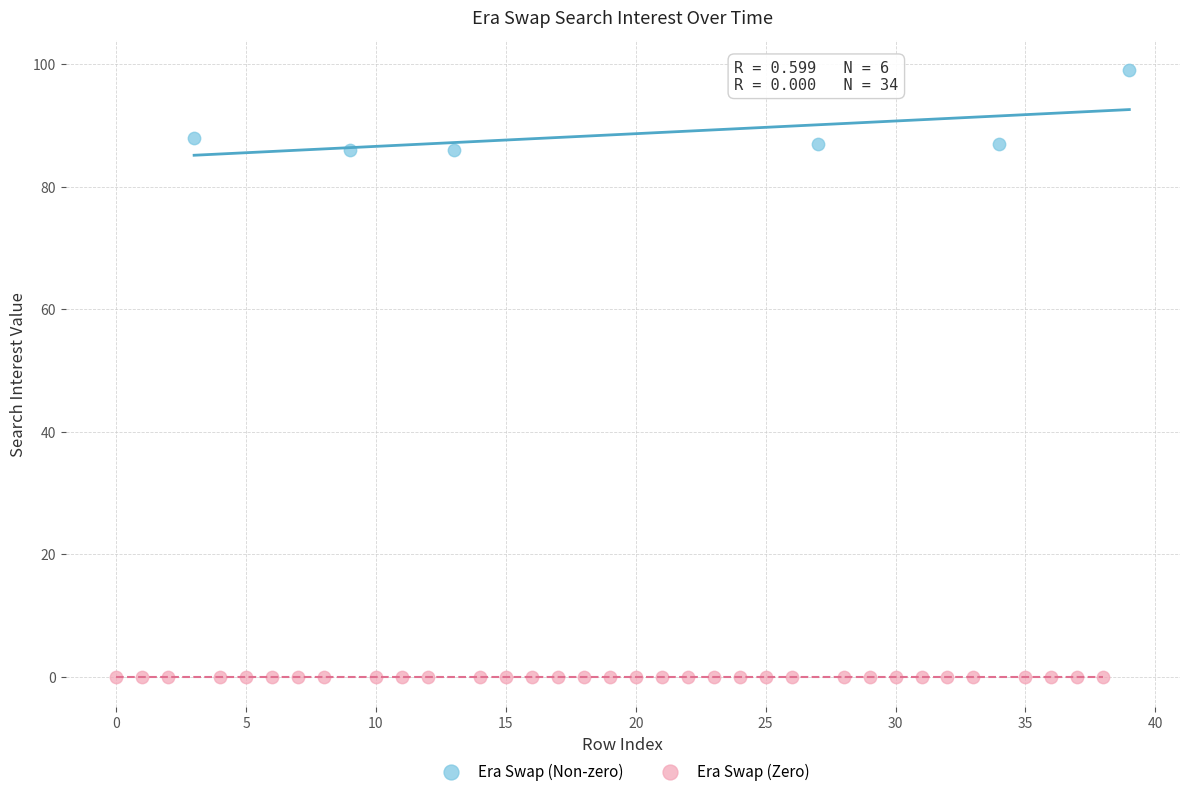

Which series contains the lowest Y value?

Era Swap (Zero)